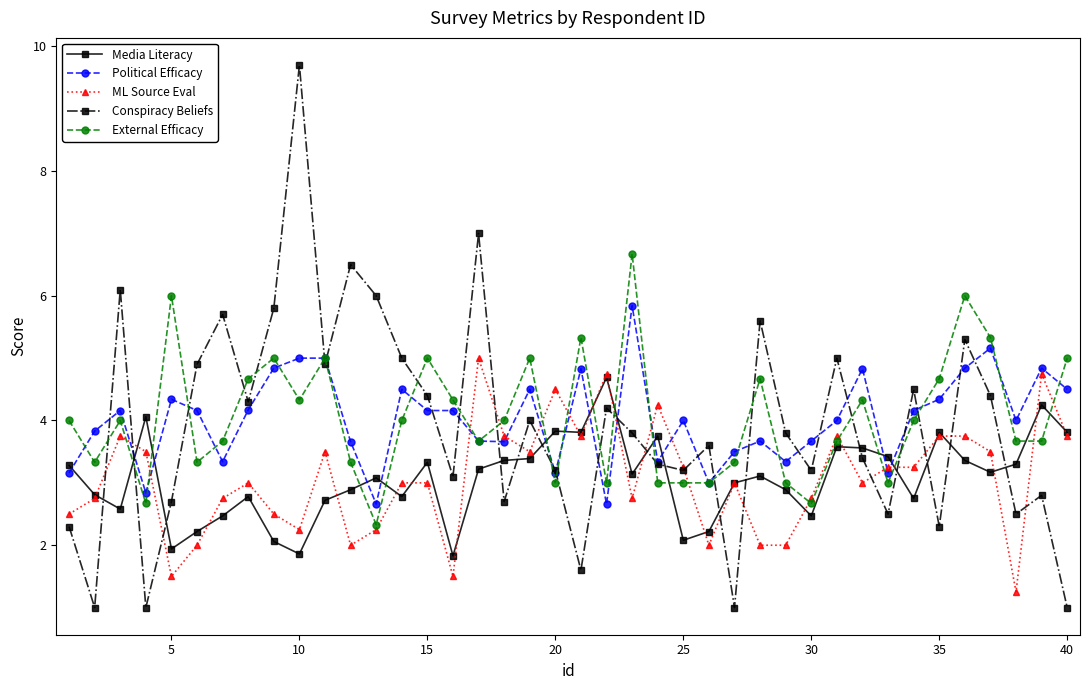

What is the value of the ML Source Eval point at the 32nd from the left?

3.0